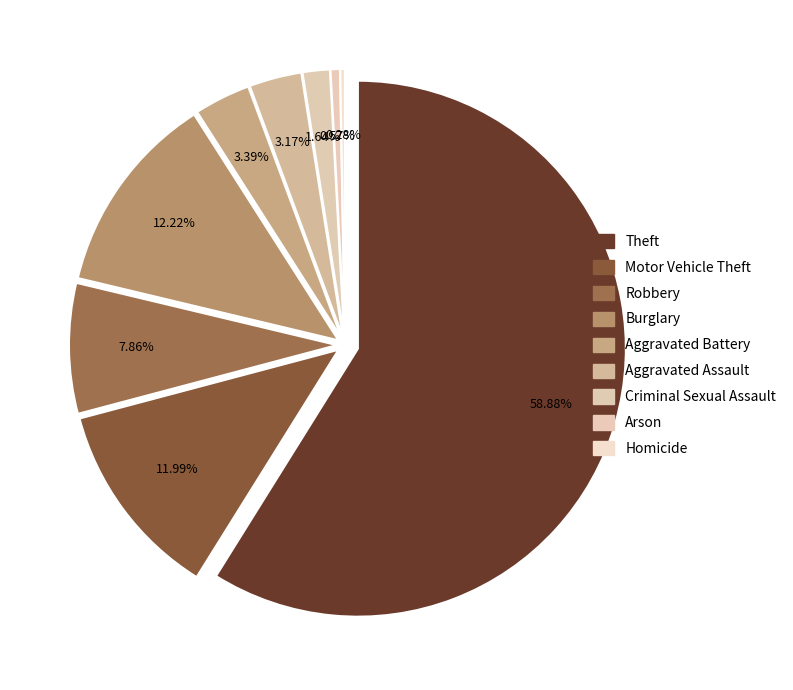

Between Robbery and Aggravated Battery, which is larger?

Robbery